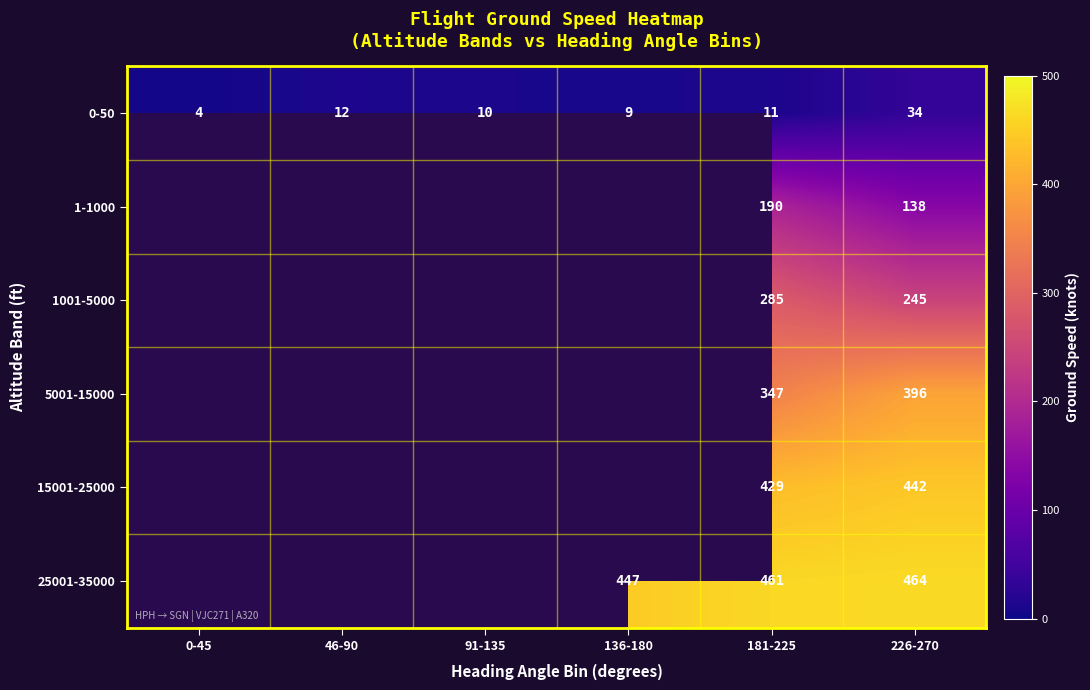

How many series are shown in this chart?

6